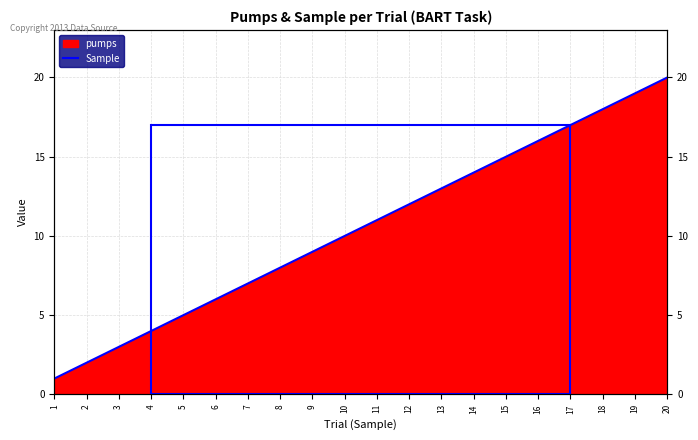

The chart shows a value of 15 at 15. True or false?

True